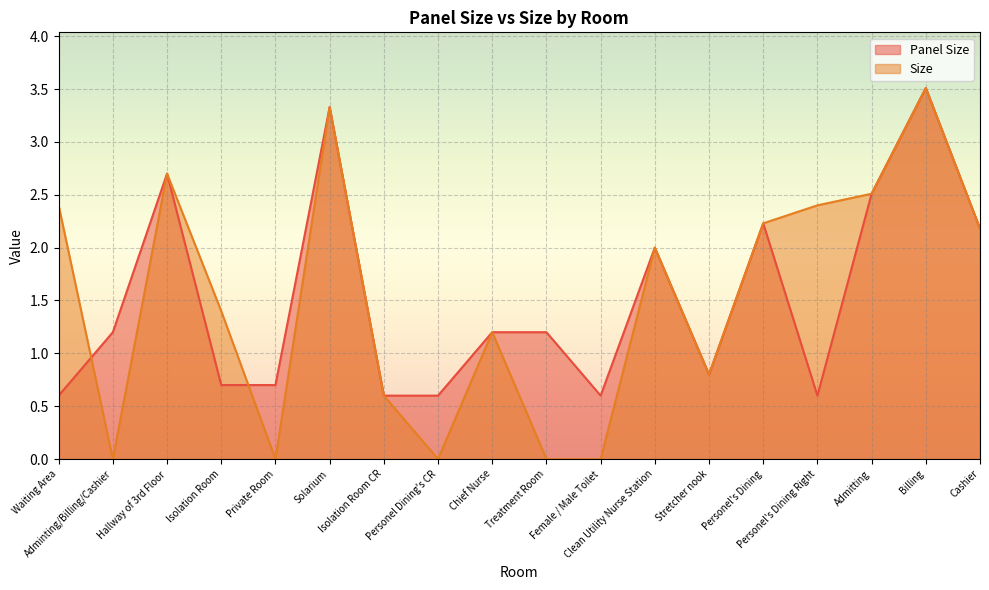

At which category does the chart reach its minimum across all series?

Adminting/Billing/Cashier